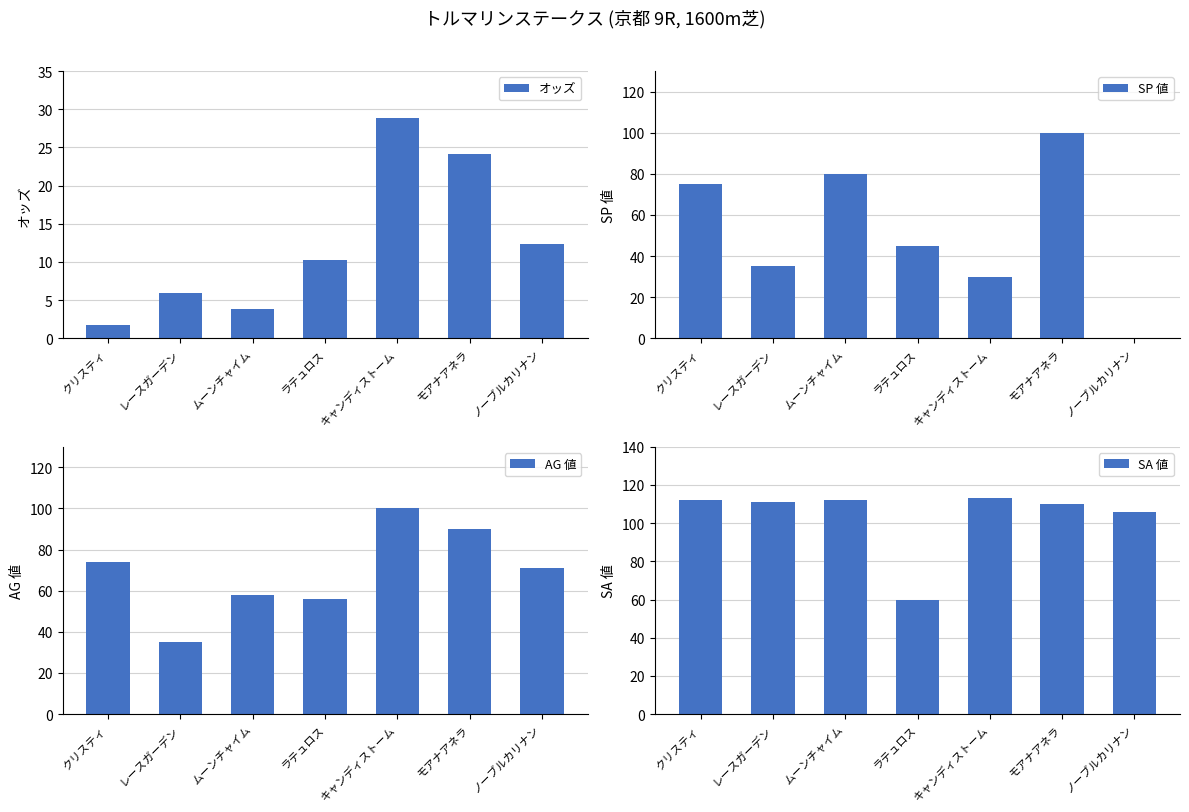

True or false: SP 値 has a value of 100.0 at モアナアネラ.

True